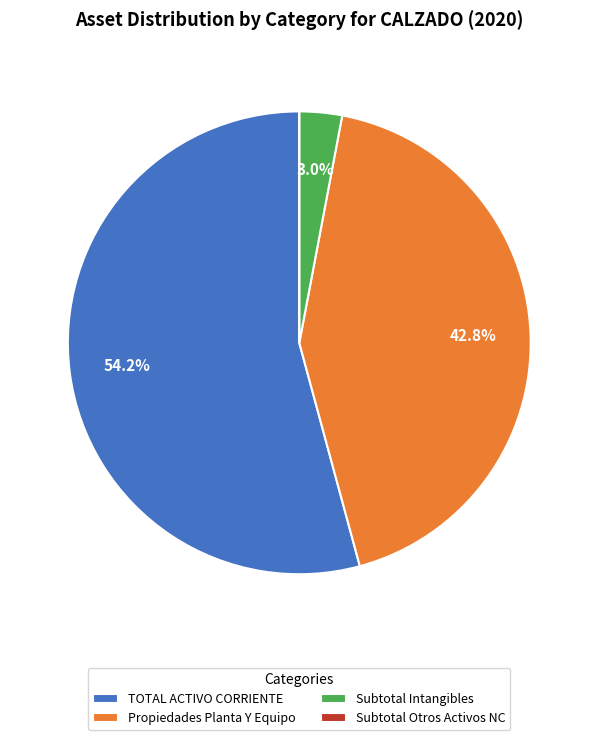

To the nearest percent, what is the average slice percentage?

25%